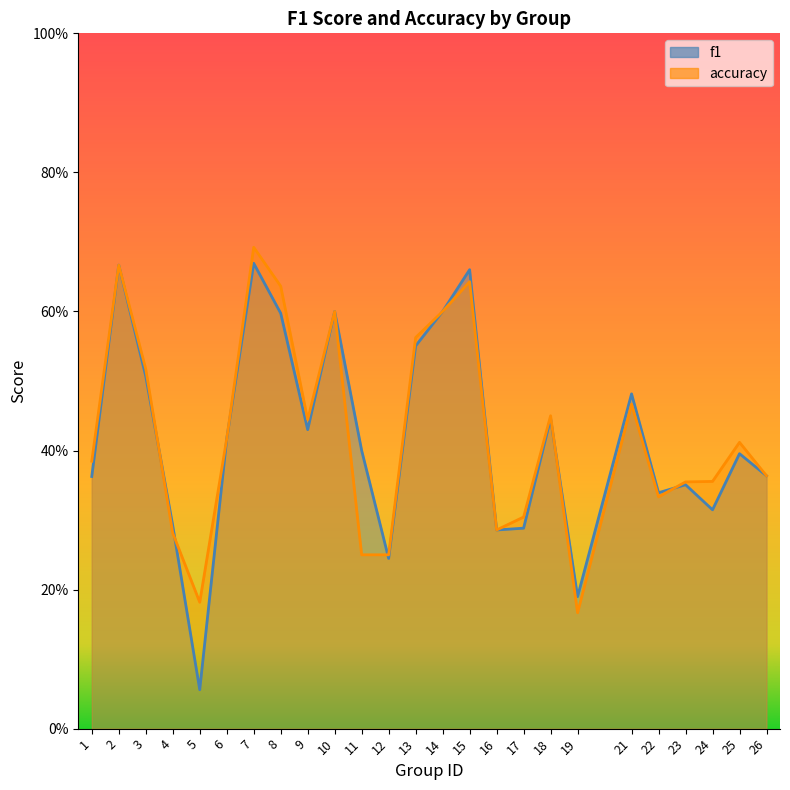

How many intersections are there between accuracy and f1?

5